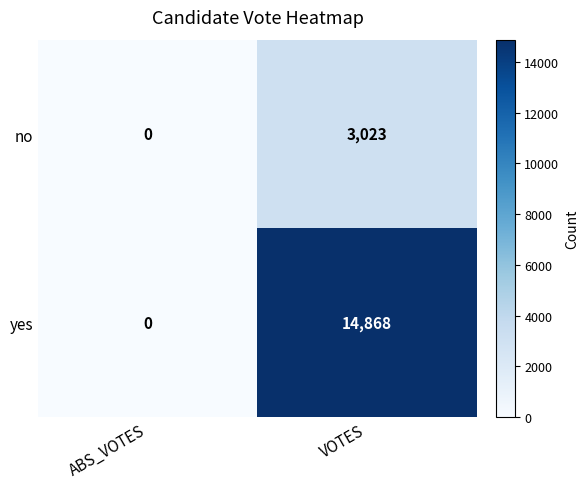

Which series changed the most between ABS_VOTES and VOTES?

yes